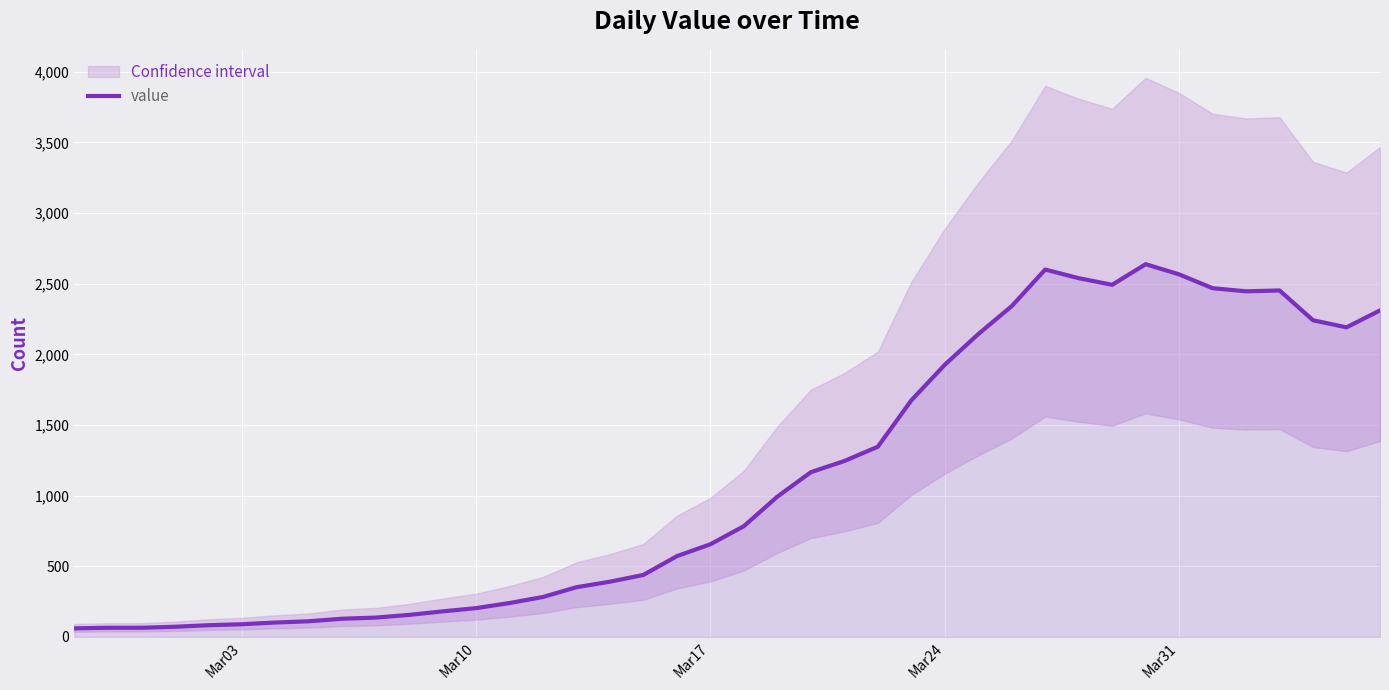

How many values are below 784?

20